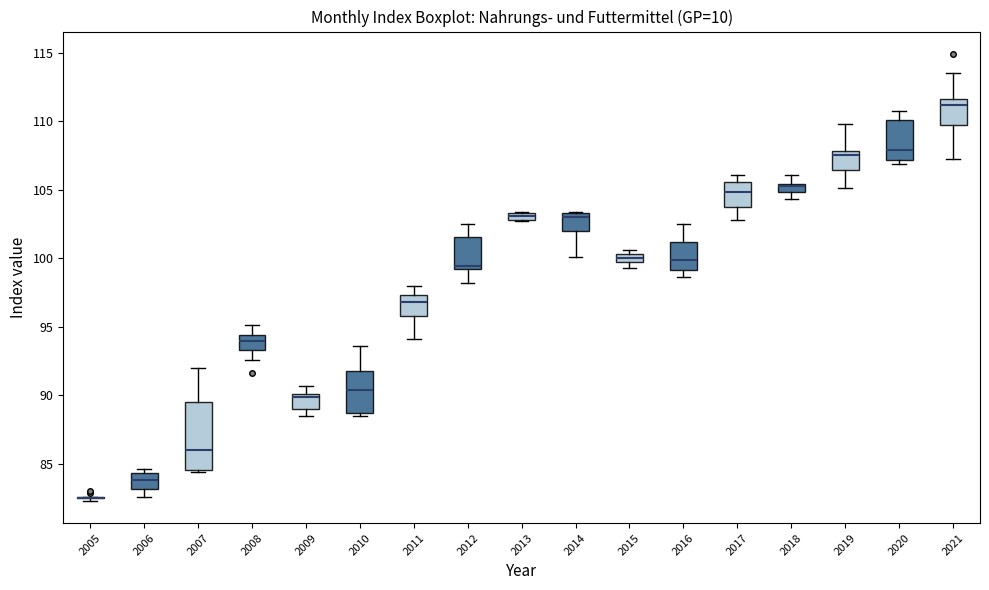

Which box is the tallest, from its lower edge to its upper edge?

2007